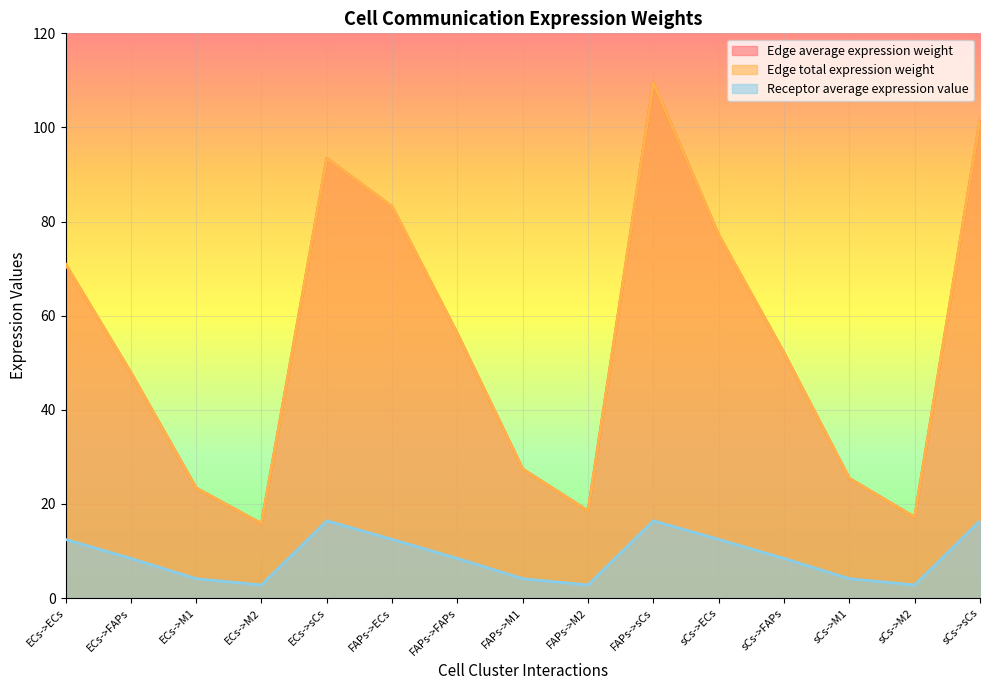

How many interior local peaks does the Edge total expression weight series have?

2